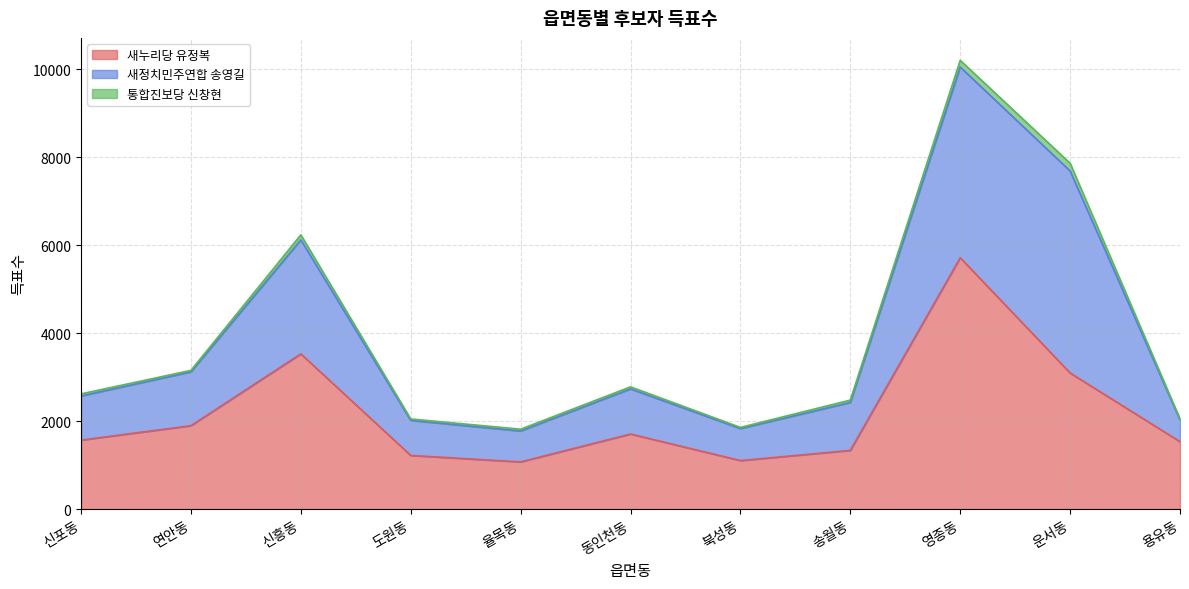

How many interior local peaks does the 새누리당 유정복 series have?

3